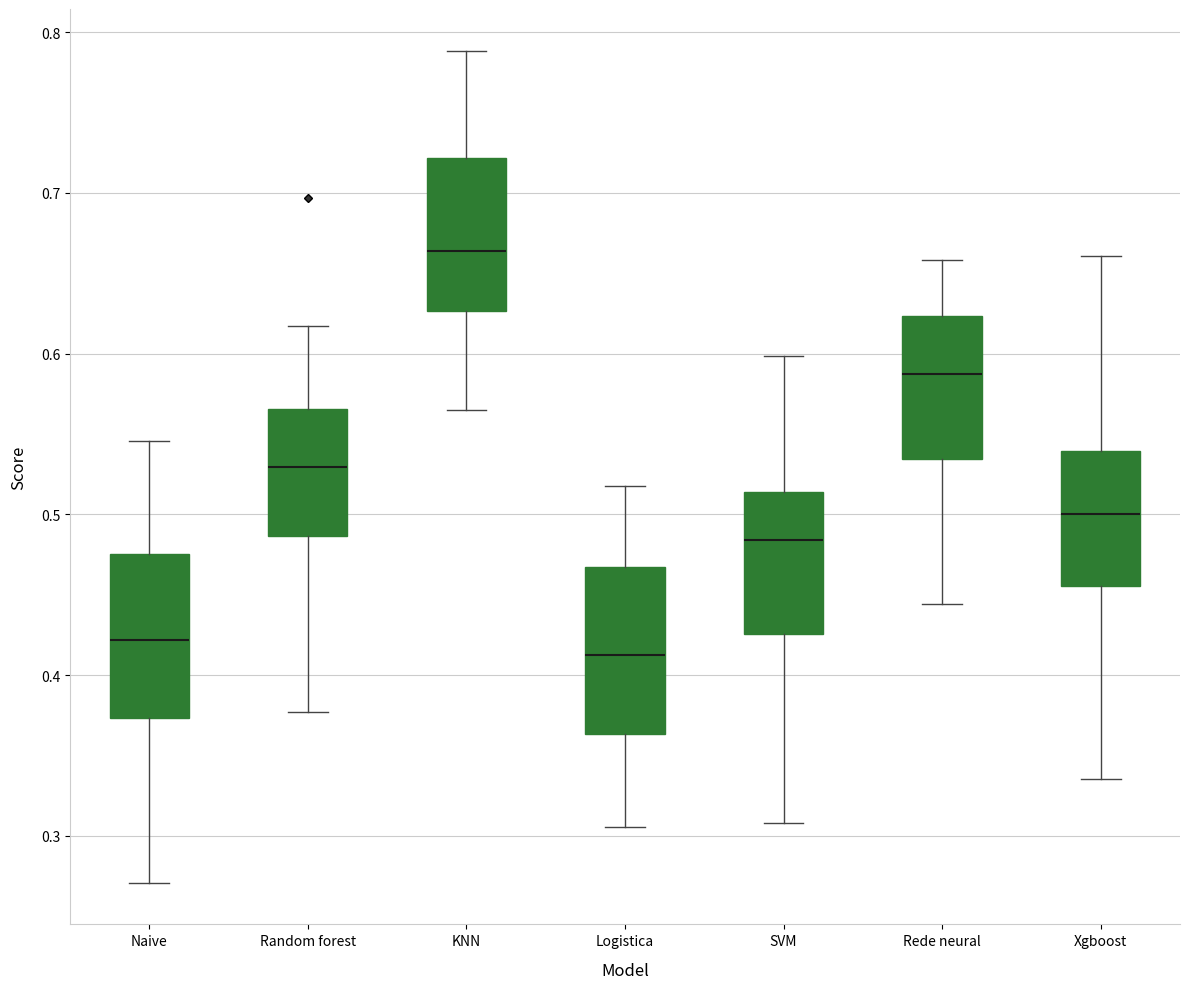

Where does the upper whisker of the box for Random forest end on the y-axis? The values are not printed on the chart, so give them approximately, as read against the axis.

0.62